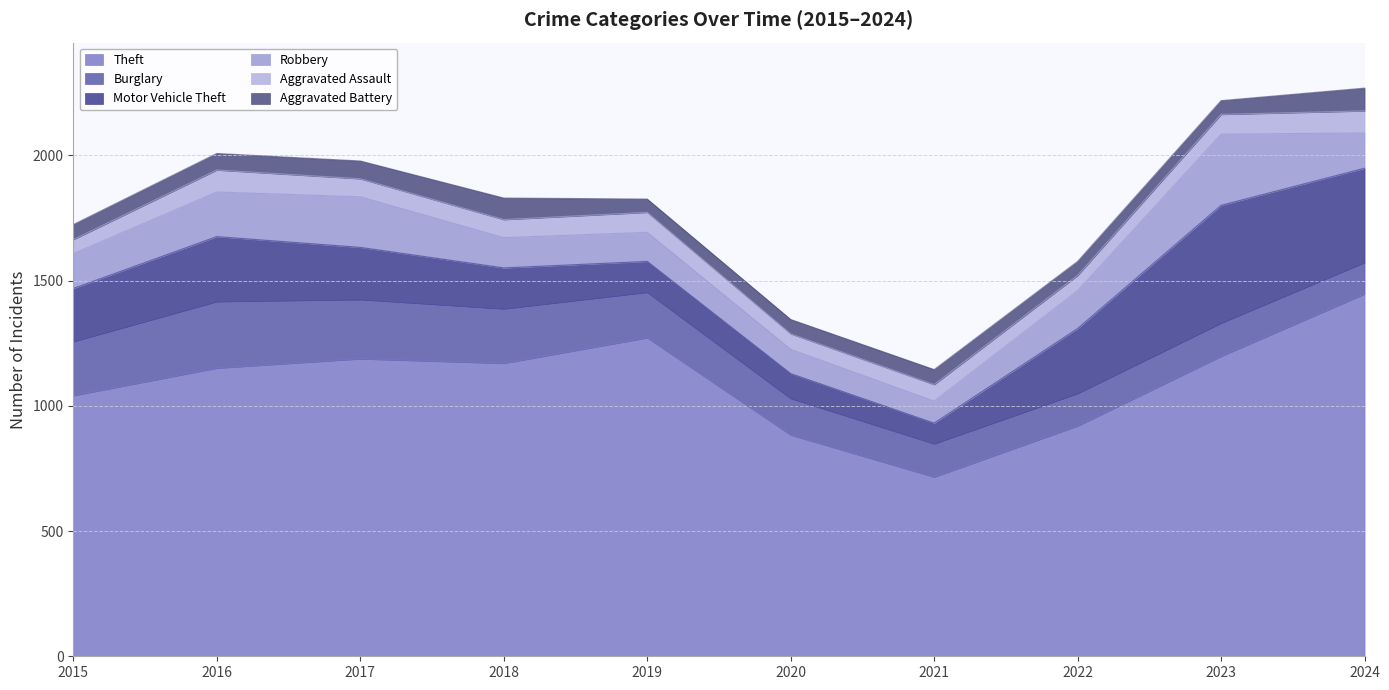

The Burglary series shows 59 at 2017. True or false?

False